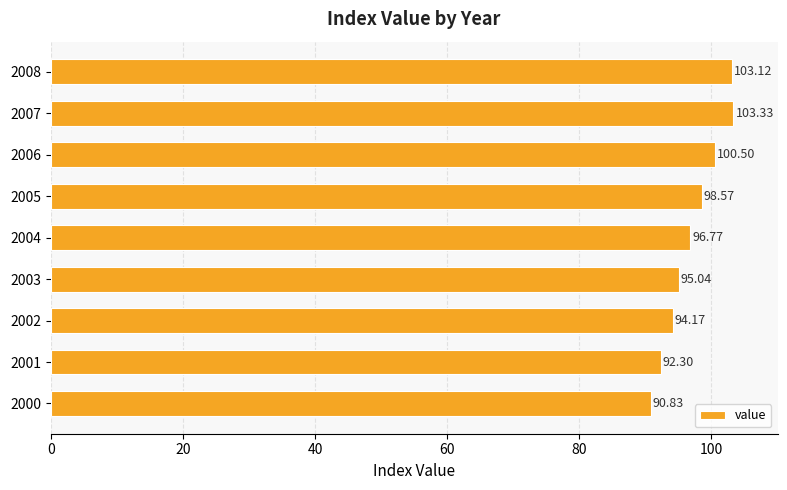

List the labels in order of value, smallest first.

2000, 2001, 2002, 2003, 2004, 2005, 2006, 2008, 2007